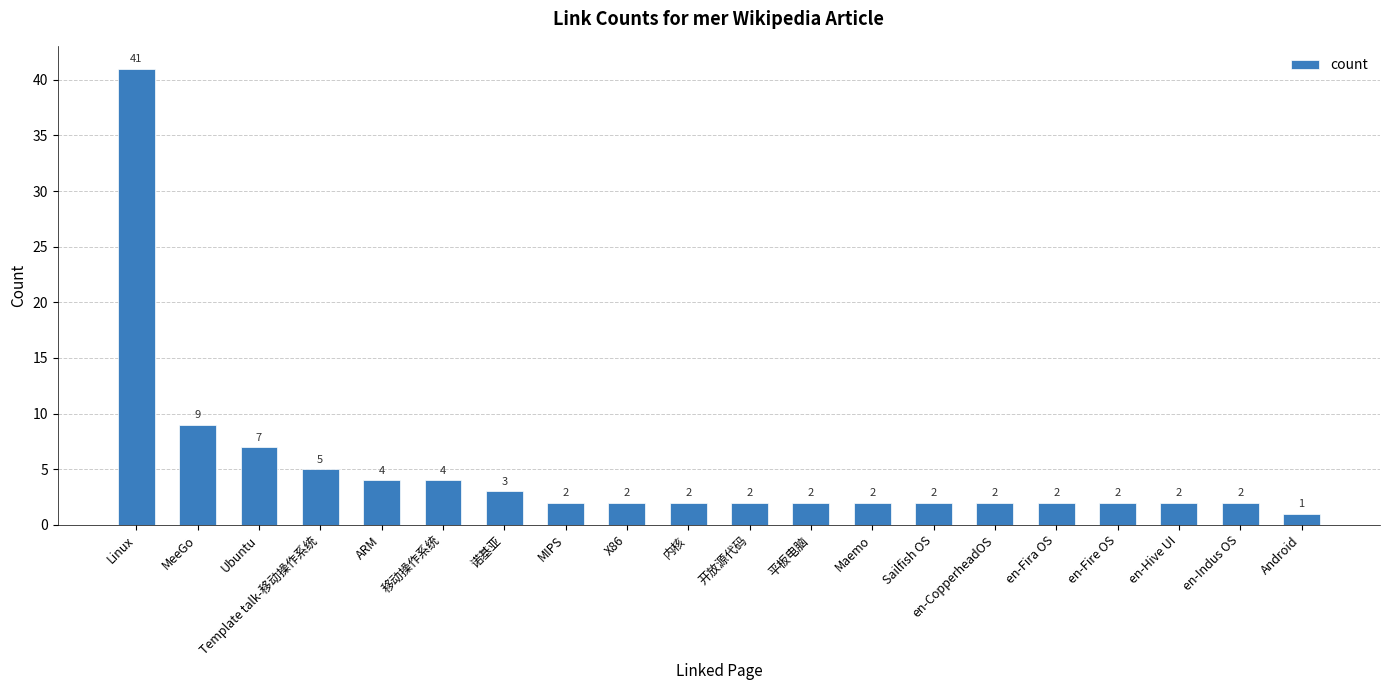

How many bars are there in total?

20